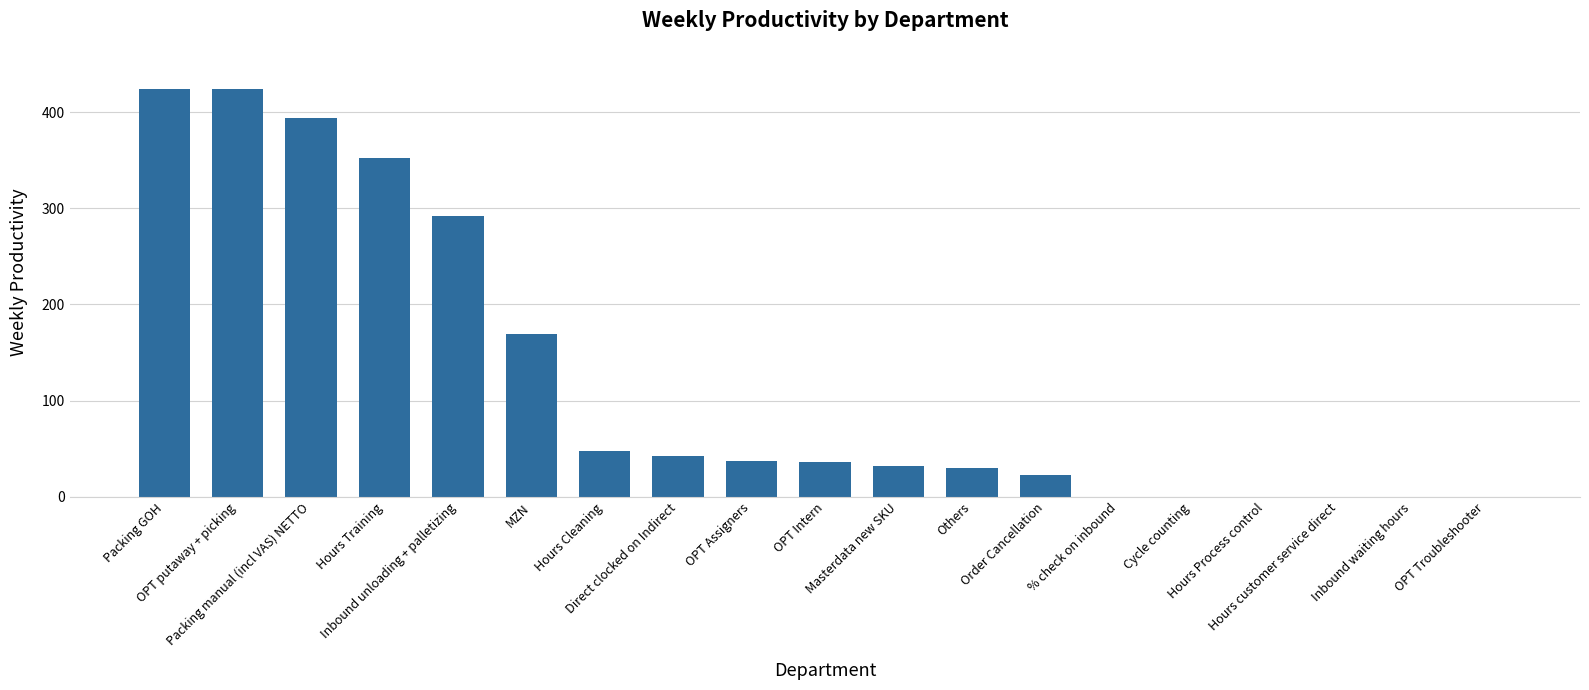

What is the maximum value shown in the chart?

424.3